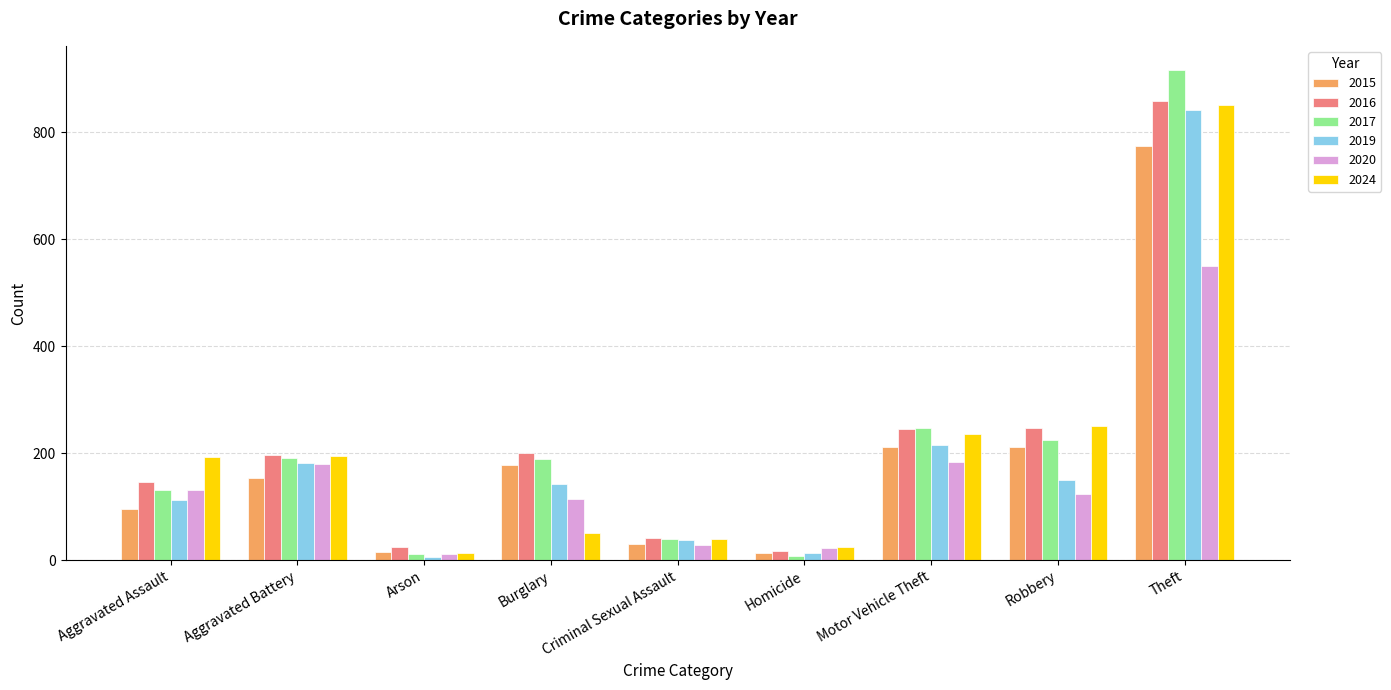

What is the difference between the 2019 values at Criminal Sexual Assault and Robbery?

113